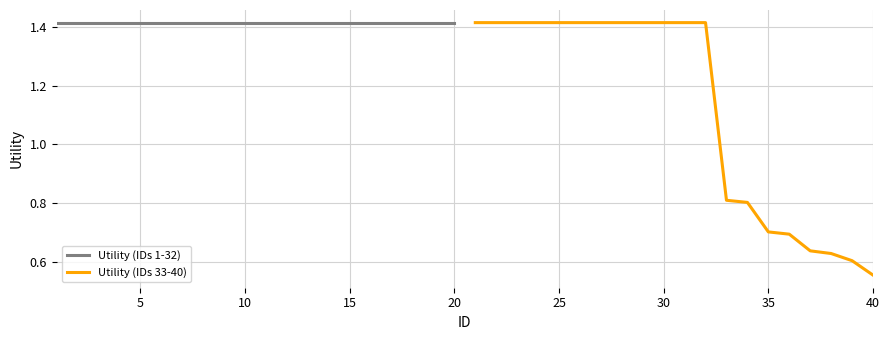

What are all the series names shown in the legend?

Utility (IDs 1-32), Utility (IDs 33-40)